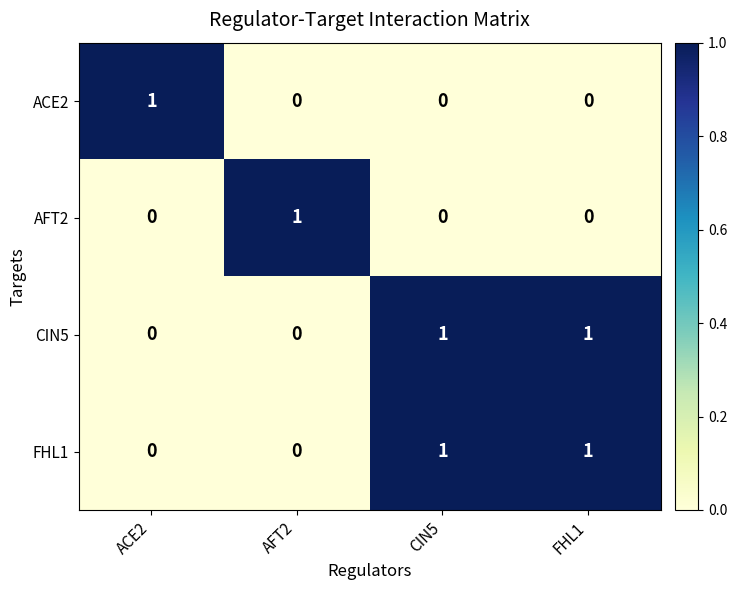

At which label does ACE2 reach its peak?

ACE2